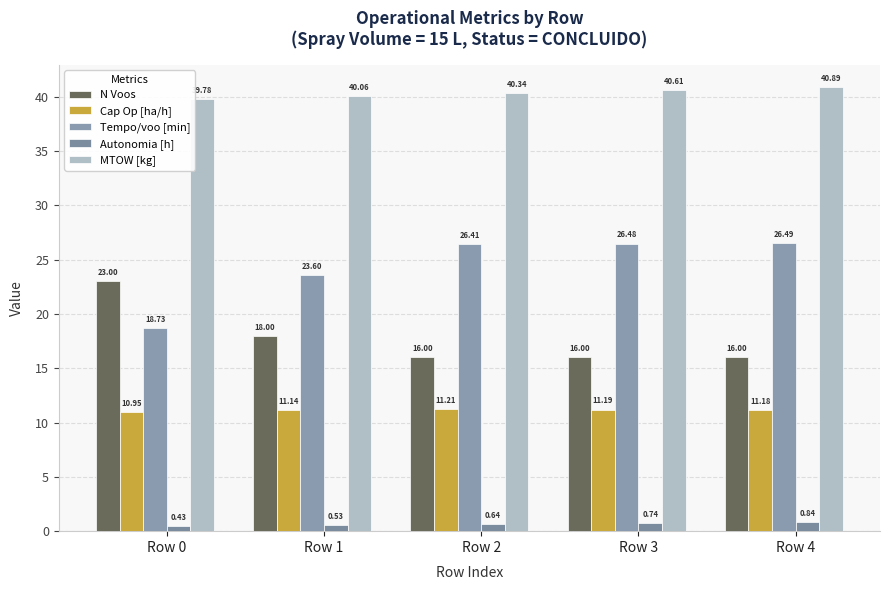

What is the value of the MTOW [kg] bar at the 4th from the left?

40.6